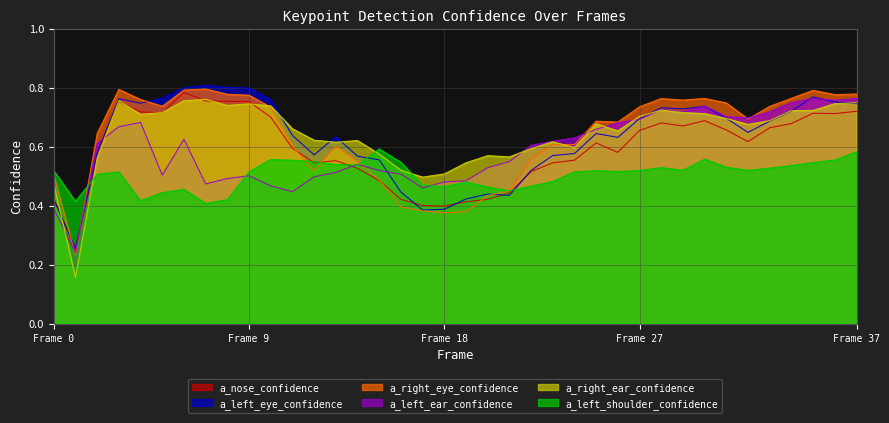

At how many categories does at least one series exceed 0?

38